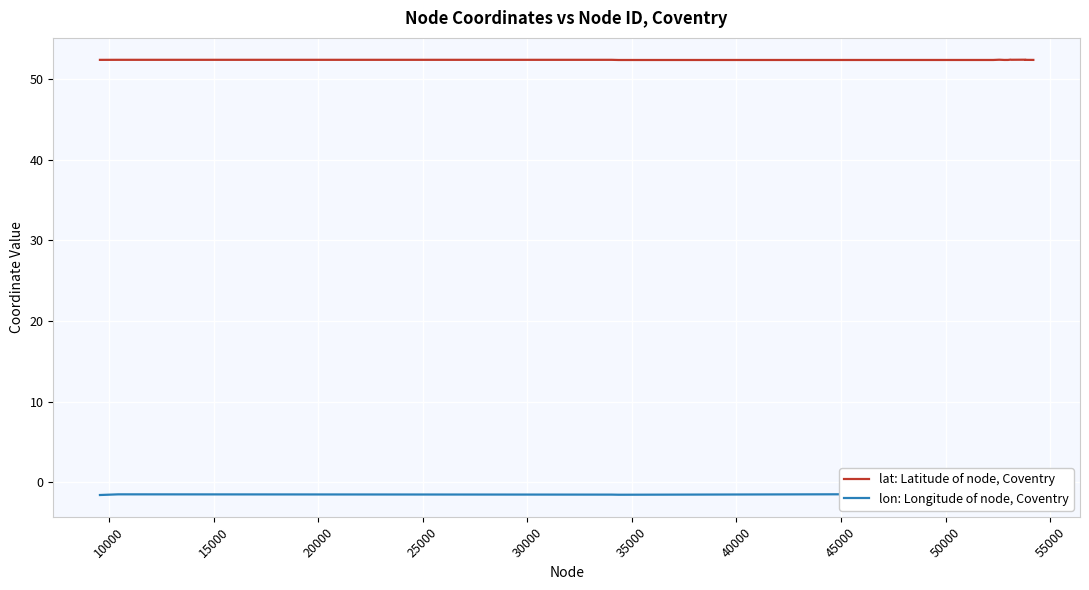

Is the value of lon: Longitude of node, Coventry at 25000 greater than the value of lat: Latitude of node, Coventry at 17?

No